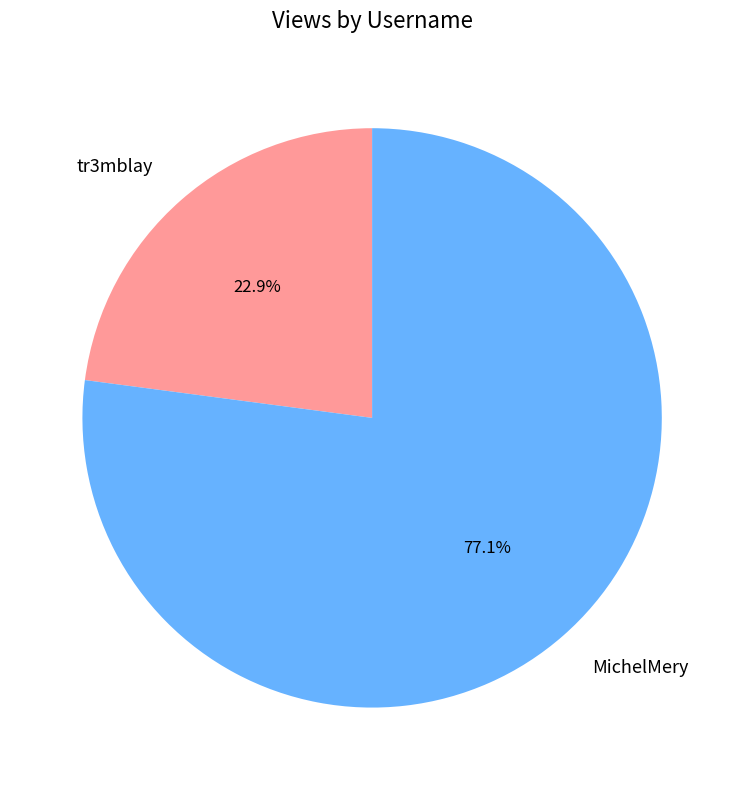

What is the largest slice in the pie chart?

MichelMery